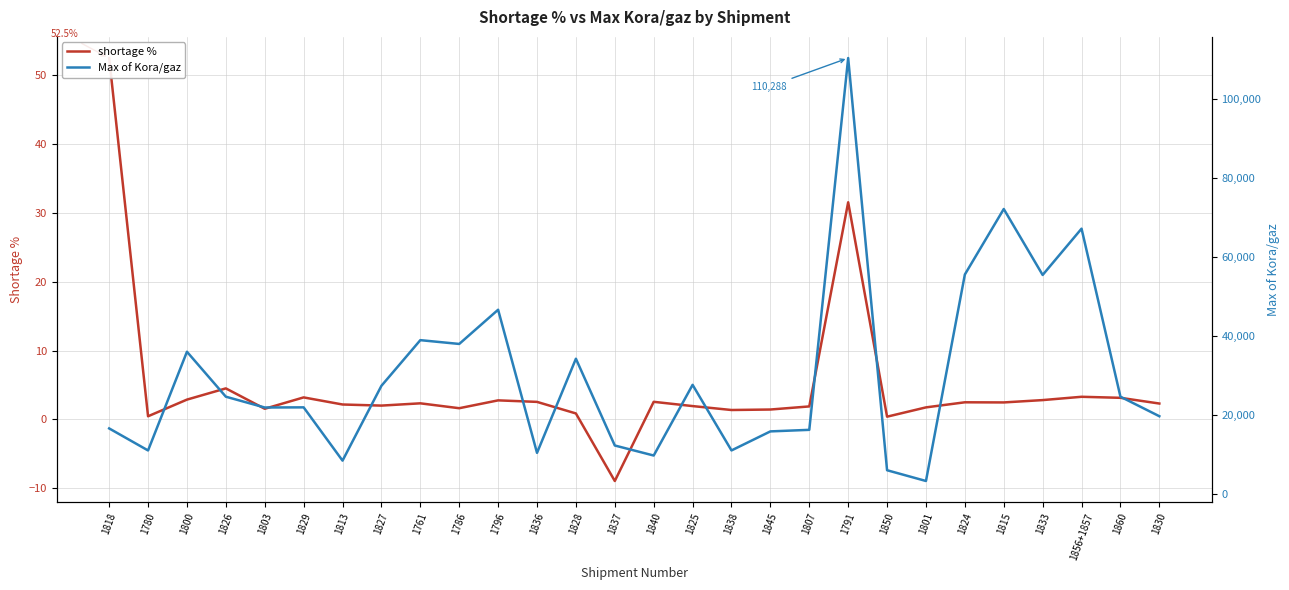

True or false: shortage % and Max of Kora/gaz cross at least once.

False